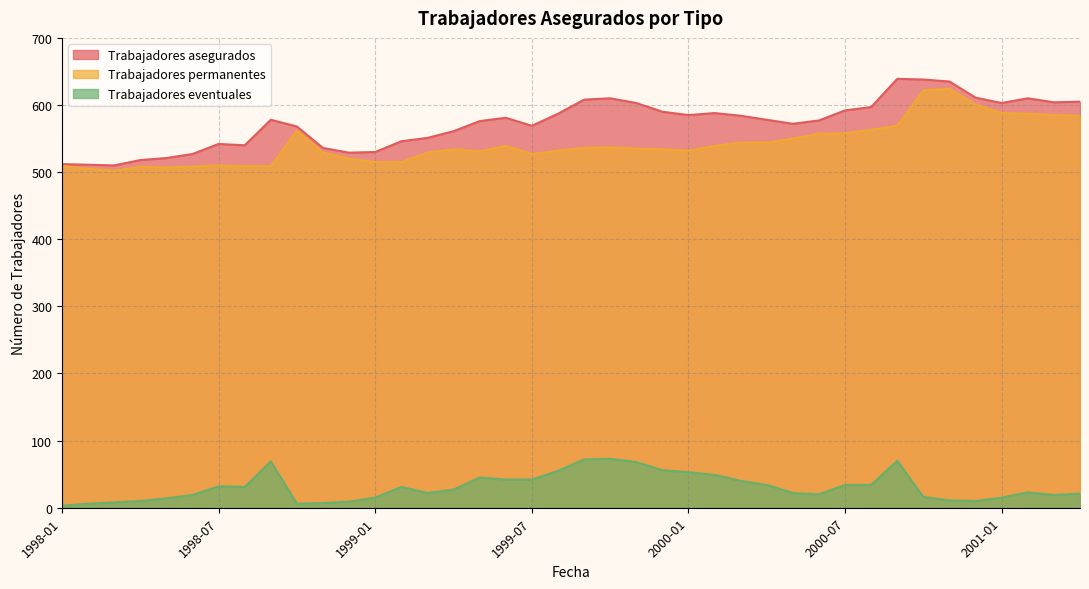

Where does the Trabajadores eventuales series first go above 27?

1998-07